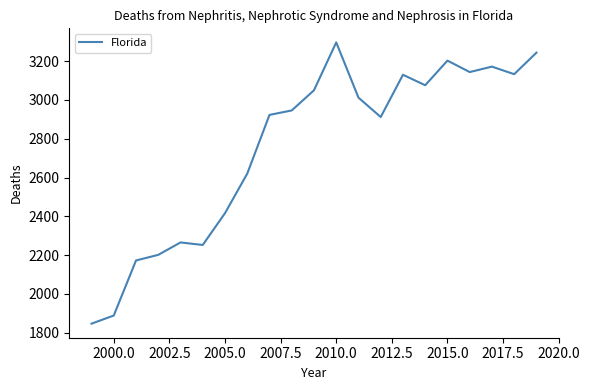

What is the greatest value displayed?

3297